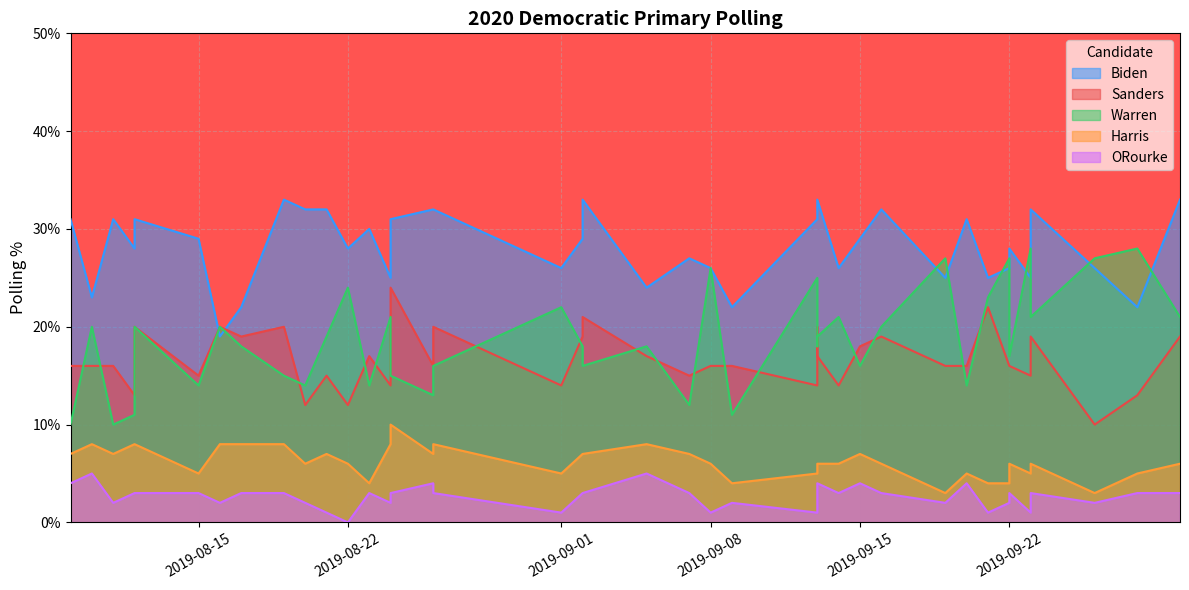

What is the maximum value for Sanders?

24